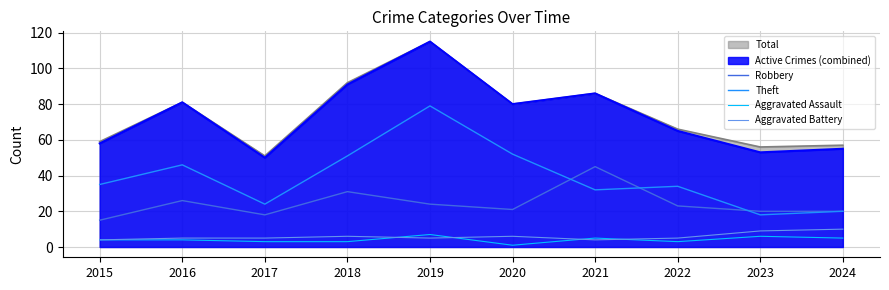

What is the sum of the Robbery values at 2016 and 2022?

49